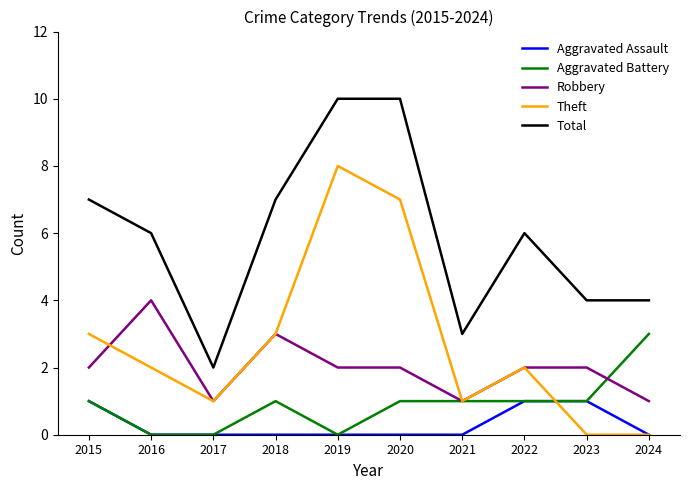

List the series in order of their peak value, highest first.

Total, Theft, Robbery, Aggravated Battery, Aggravated Assault